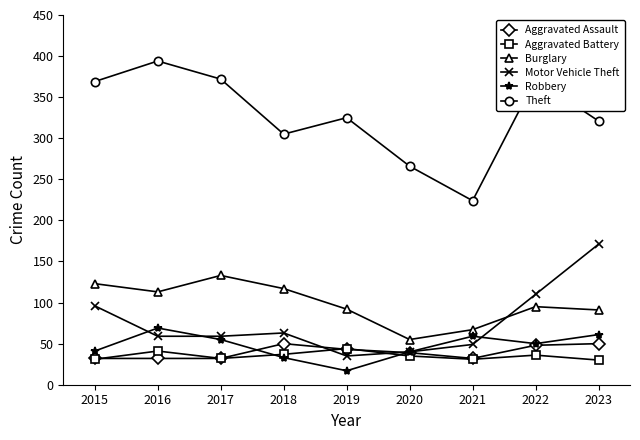

What is the average value of the Aggravated Battery series?

35